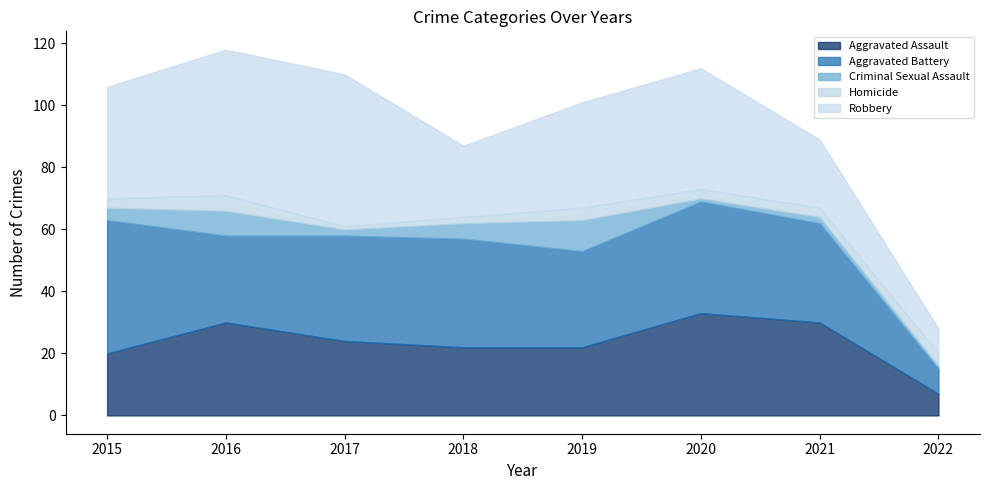

Which series has the largest total across all categories?

Robbery